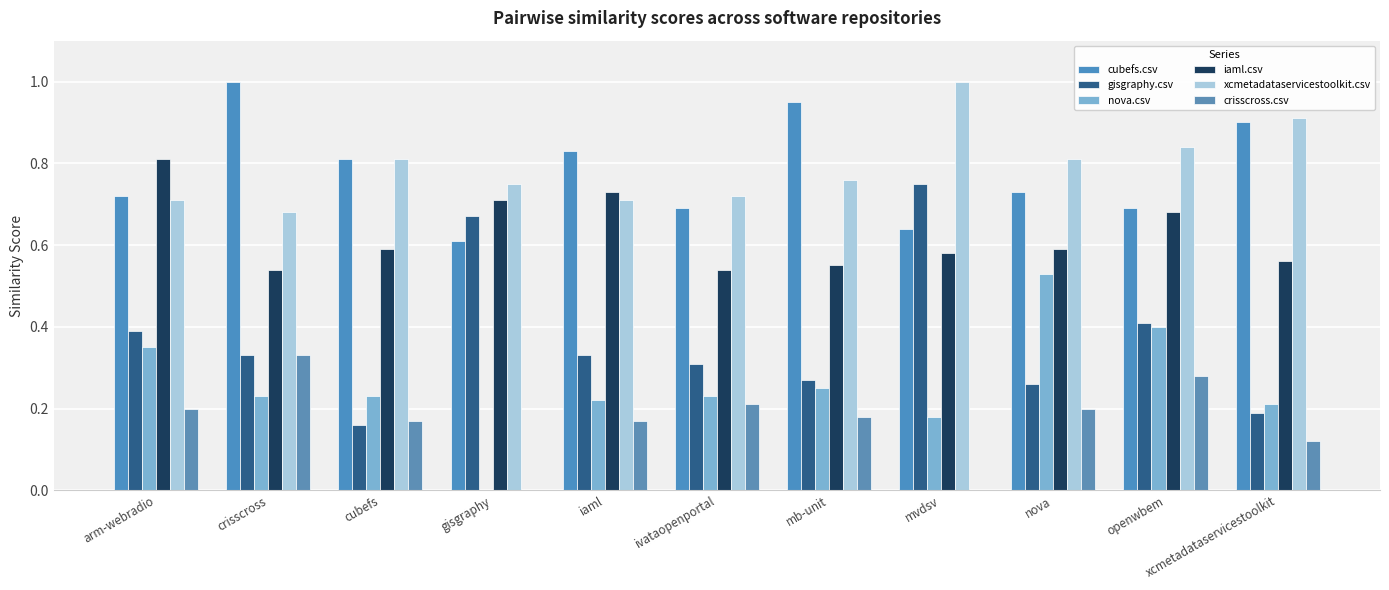

Reading left to right, list all the values displayed in this chart.

cubefs.csv: 0.7	1.0	0.8	0.6	0.8	0.7	0.9	0.6	0.7	0.7	0.9
gisgraphy.csv: 0.4	0.3	0.2	0.7	0.3	0.3	0.3	0.8	0.3	0.4	0.2
nova.csv: 0.3	0.2	0.2	0.0	0.2	0.2	0.2	0.2	0.5	0.4	0.2
iaml.csv: 0.8	0.5	0.6	0.7	0.7	0.5	0.6	0.6	0.6	0.7	0.6
xcmetadataservicestoolkit.csv: 0.7	0.7	0.8	0.8	0.7	0.7	0.8	1.0	0.8	0.8	0.9
crisscross.csv: 0.2	0.3	0.2	0.0	0.2	0.2	0.2	0.0	0.2	0.3	0.1